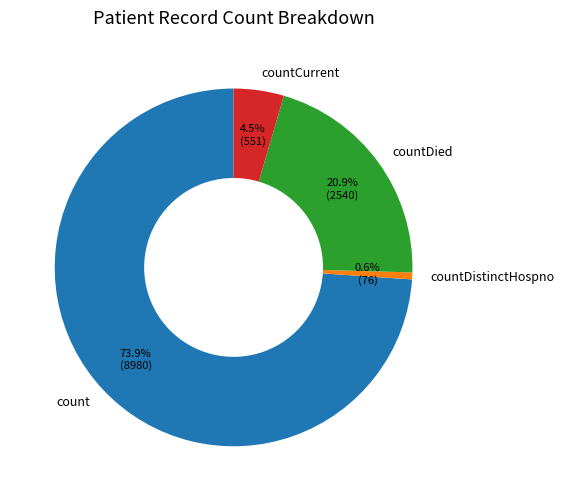

Between count and countCurrent, which is larger?

count